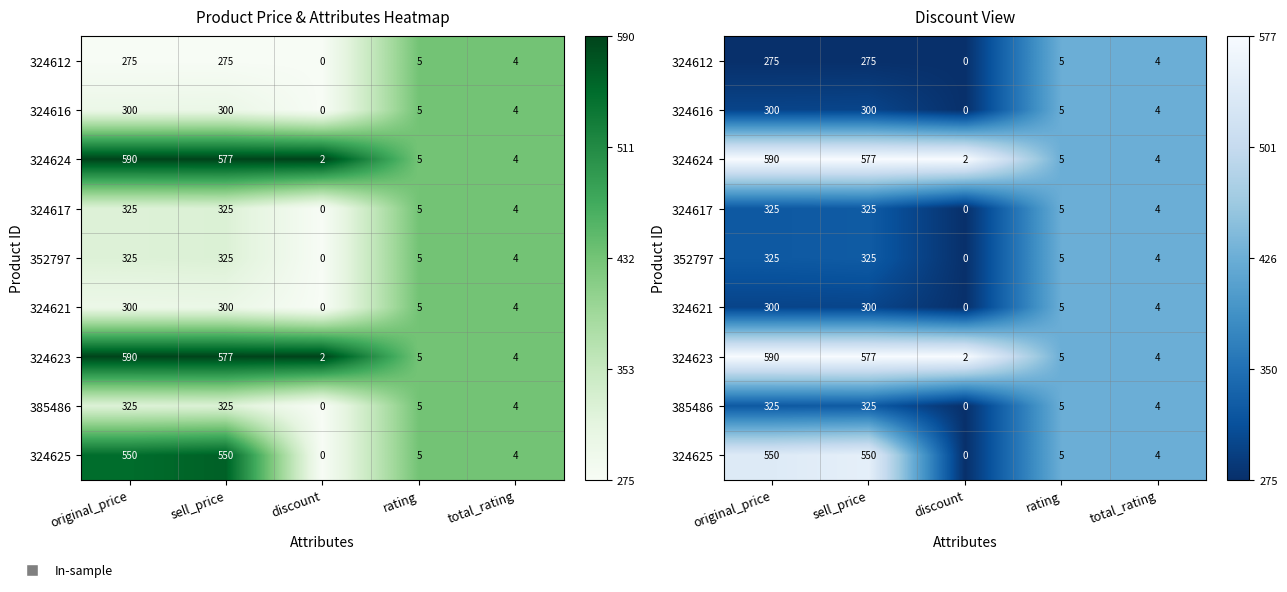

Rank the series by their maximum value, from lowest to highest.

324612, 324616, 324617, 352797, 324621, 385486, 324625, 324624, 324623